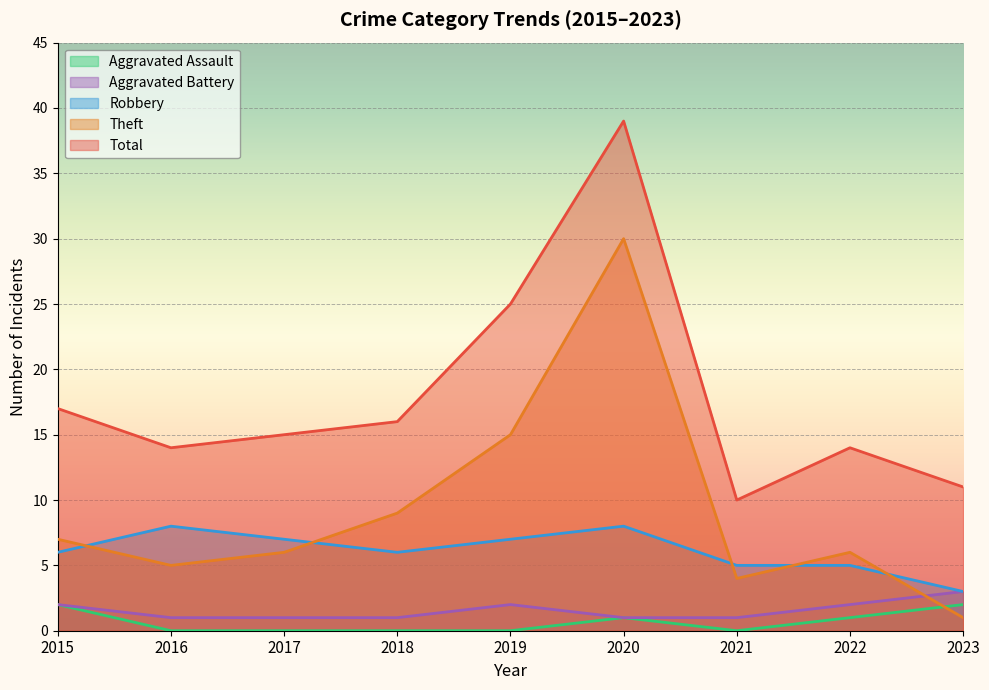

Does the chart display data point markers on the line(s)?

No